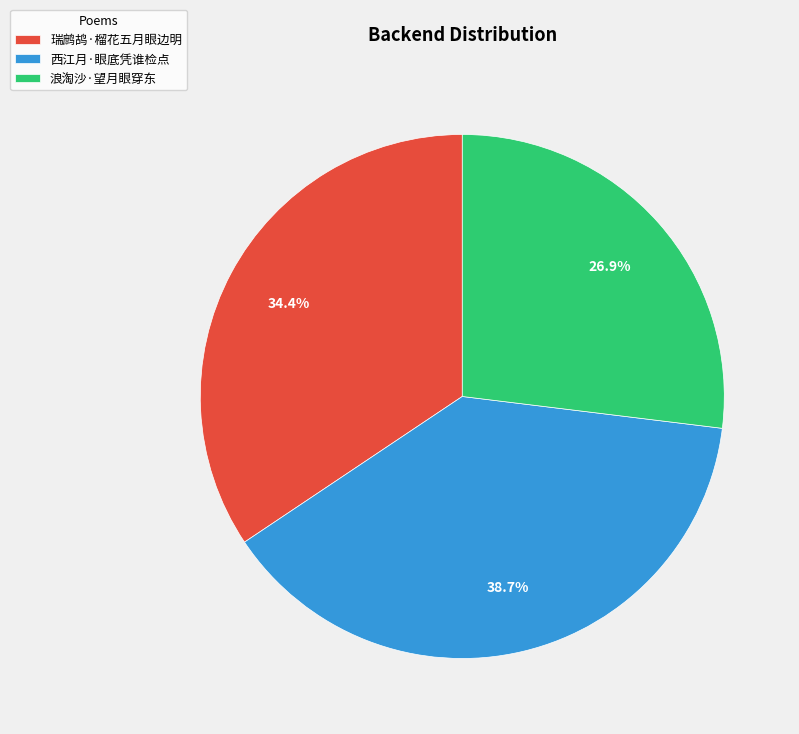

Rank the categories by value from highest to lowest.

西江月·眼底凭谁检点, 瑞鹧鸪·榴花五月眼边明, 浪淘沙·望月眼穿东